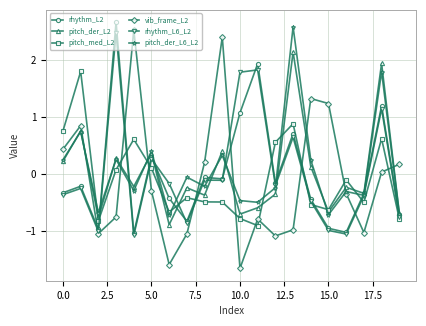

After their last crossing, which series has the higher values: vib_frame_L2 or pitch_med_L2?

vib_frame_L2